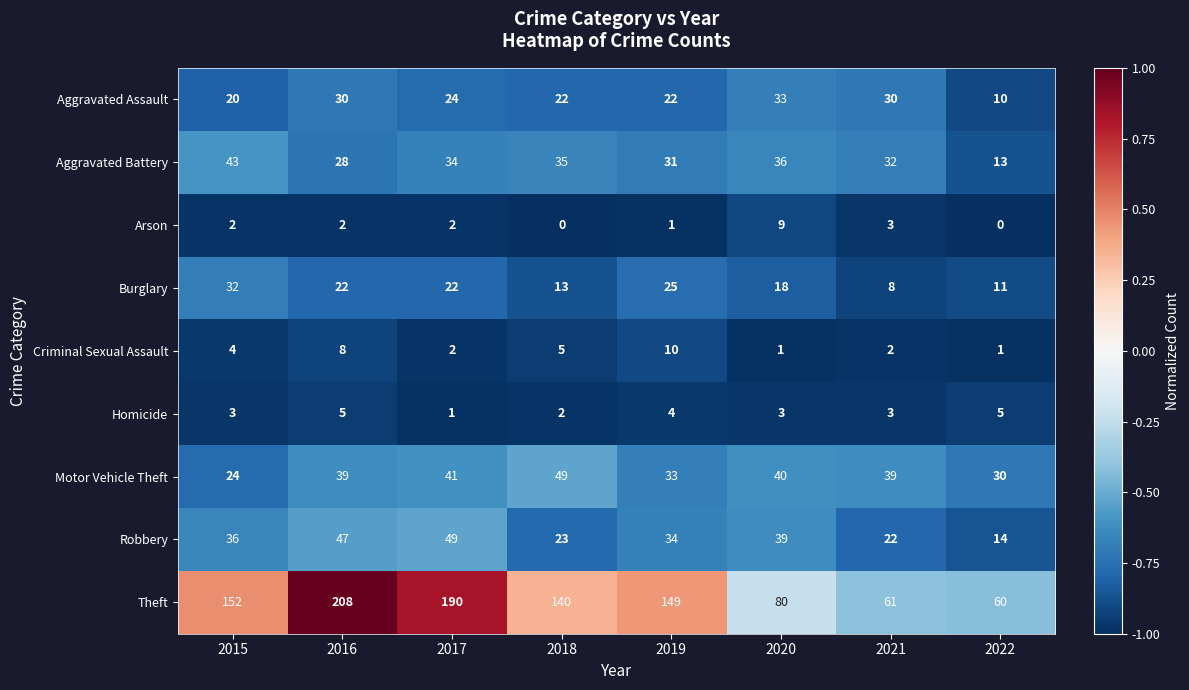

What is the spread (max minus min) of values at 2016?

206